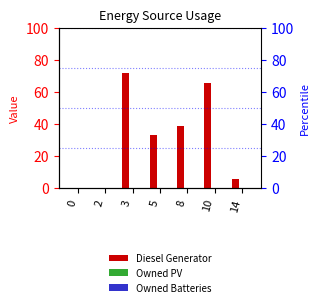

Does the chart contain stacked bars?

No